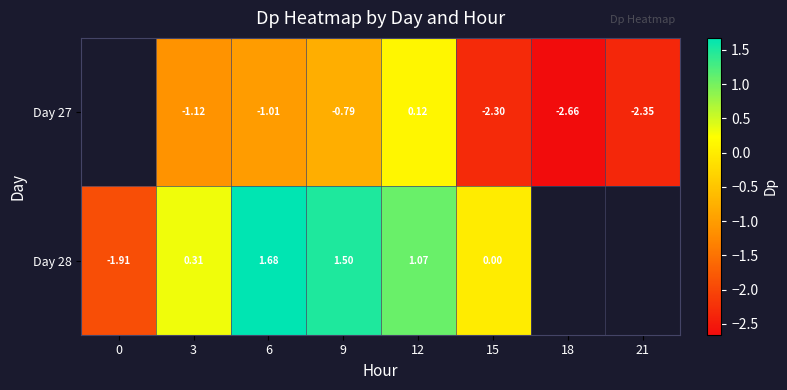

How many categories are shown in the chart?

8